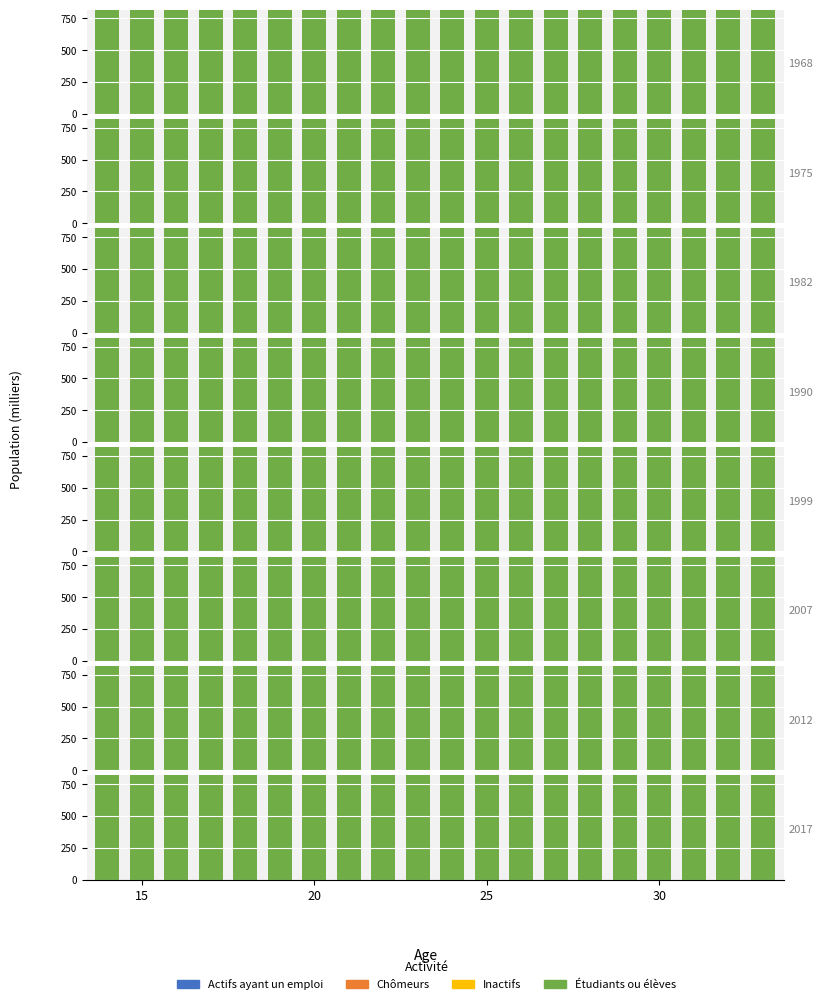

What is the sum of all Inactifs values?

299049.3